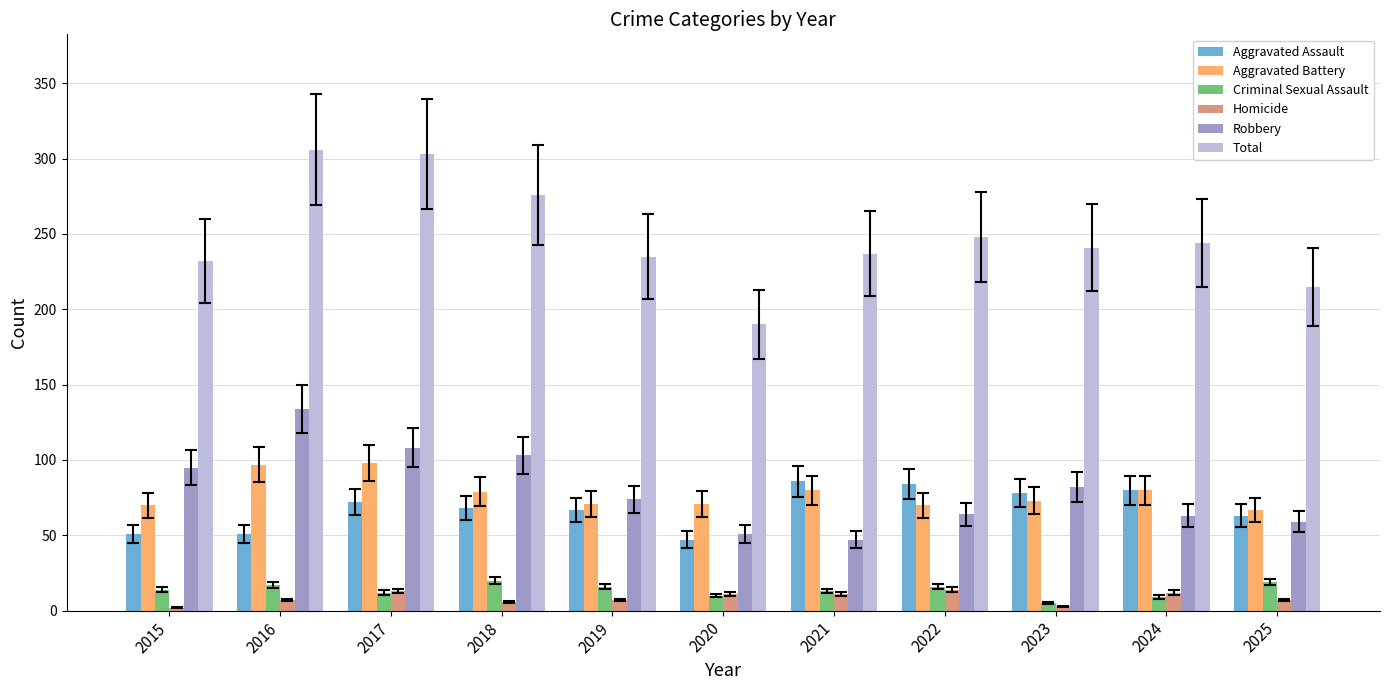

Which series has the largest range (max minus min)?

Total